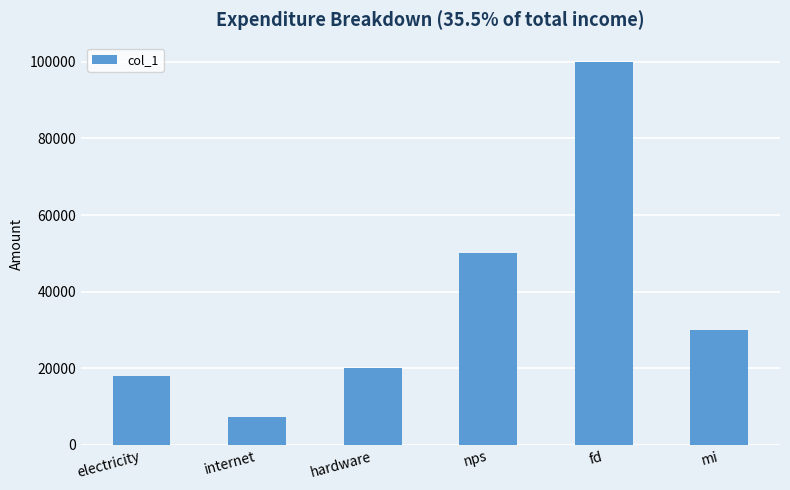

Read the value at nps.

50000